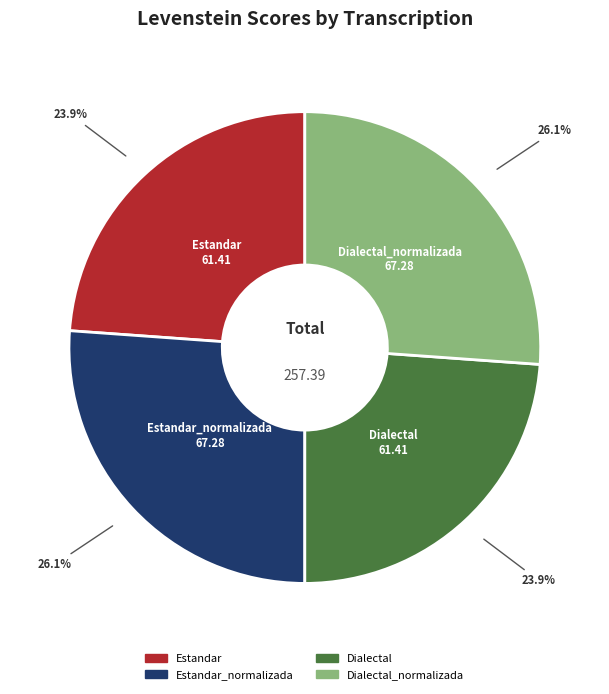

Is there any slice that represents more than half of the pie?

No